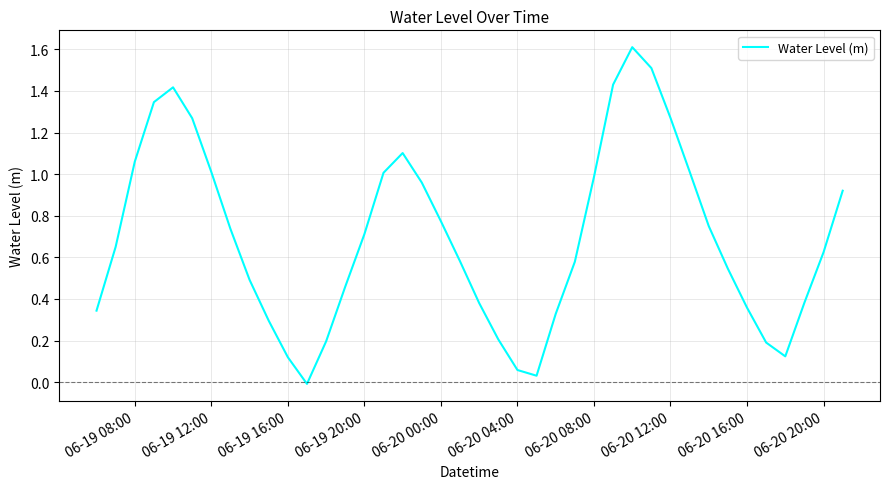

What is the greatest value displayed?

1.6